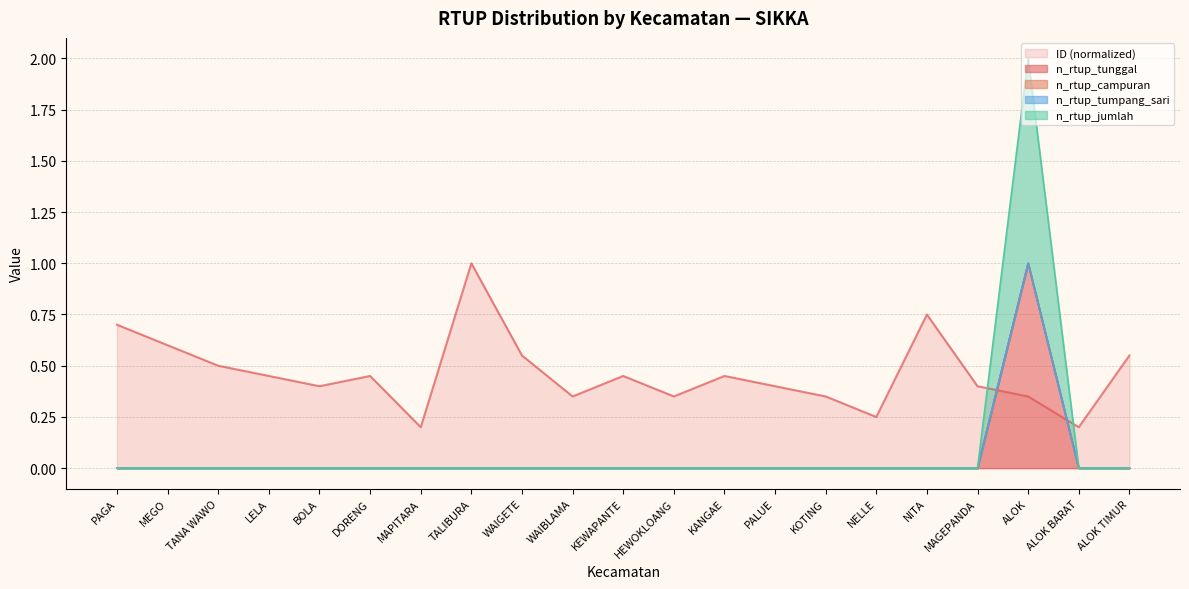

True or false: n_rtup_jumlah has more than 0 interior local peaks.

True